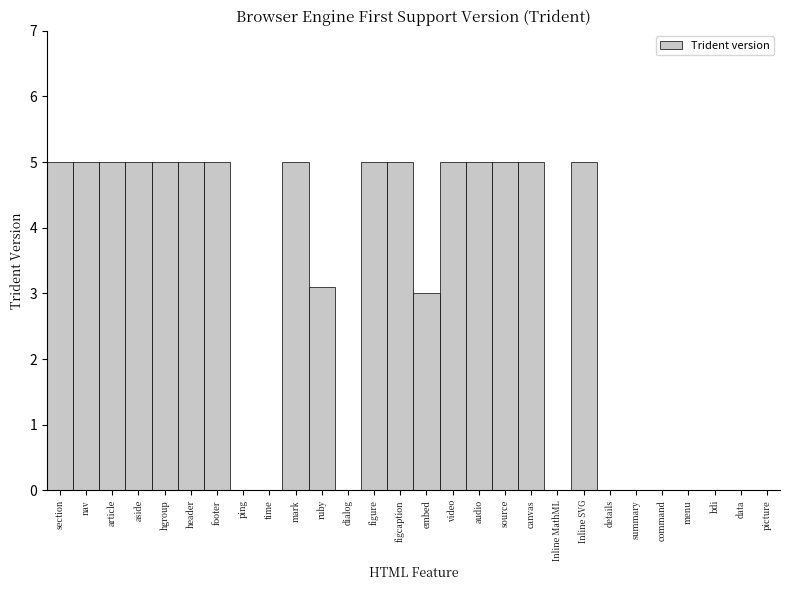

Reading left to right, extract all data points from this chart.

section=5.0	nav=5.0	article=5.0	aside=5.0	hgroup=5.0	header=5.0	footer=5.0	ping=0.0	time=0.0	mark=5.0	ruby=3.1	dialog=0.0	figure=5.0	figcaption=5.0	embed=3.0	video=5.0	audio=5.0	source=5.0	canvas=5.0	Inline MathML=0.0	Inline SVG=5.0	details=0.0	summary=0.0	command=0.0	menu=0.0	bdi=0.0	data=0.0	picture=0.0